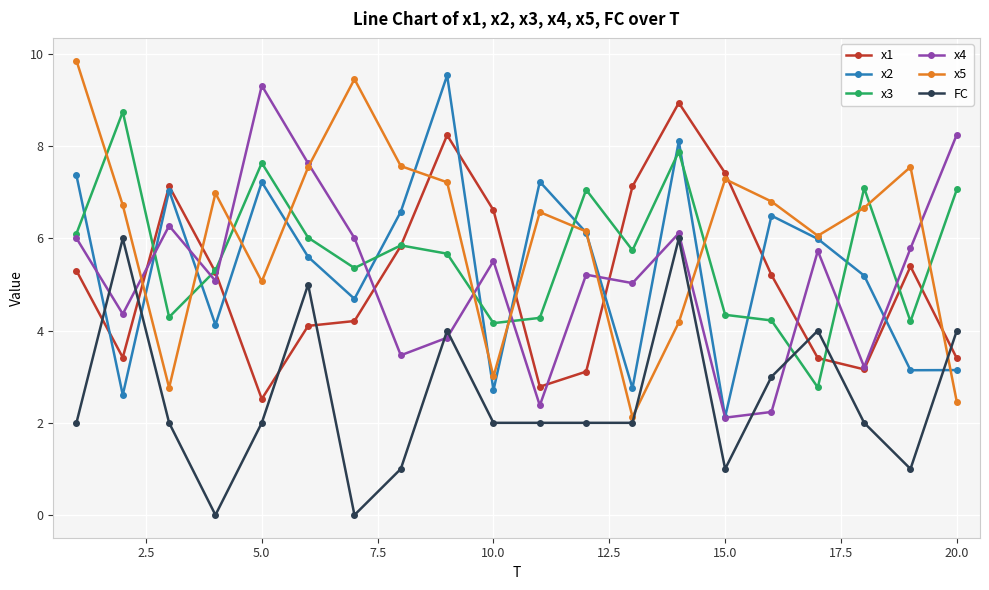

True or false: x1 and x5 cross at least once.

True